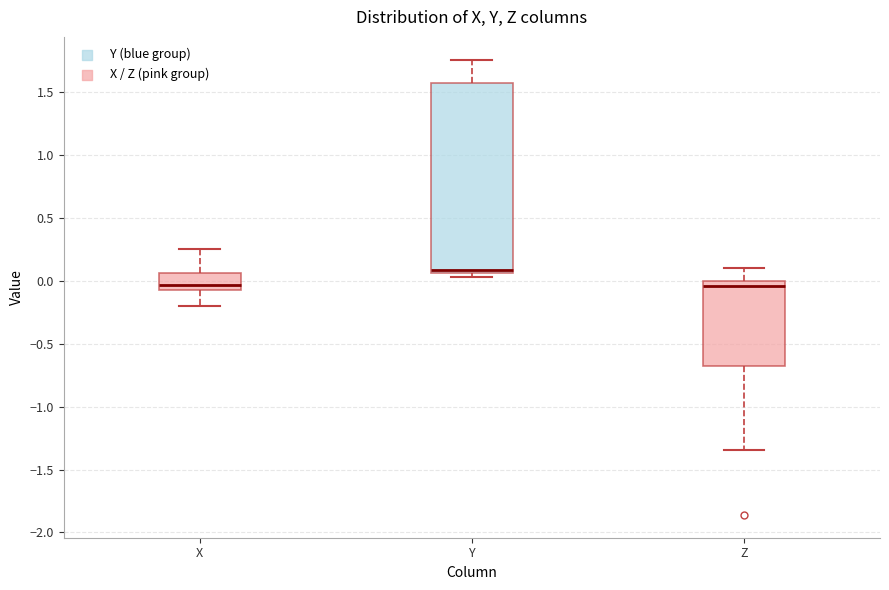

Reading left to right, read every box against the y-axis: the position of its median line, the range the box covers, and the ends of its whiskers. The values are not printed on the chart, so give them approximately, as read against the axis.

X: median -0.05 (just above the box's lower edge), box -0.05 to 0.05, whiskers -0.20 to 0.25
Y: median 0.10, box 0.05 to 1.55, whiskers 0.05 (just below the box's lower edge) to 1.75
Z: median -0.05, box -0.70 to 0.00, whiskers -1.35 to 0.10